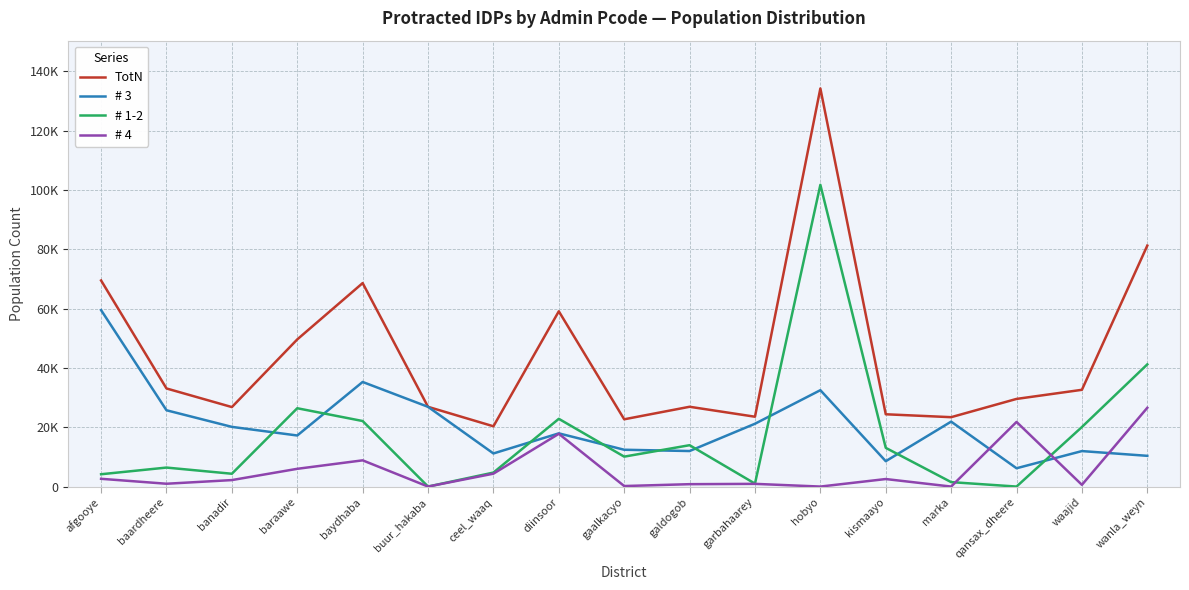

At which category is the sum across all series the highest?

hobyo